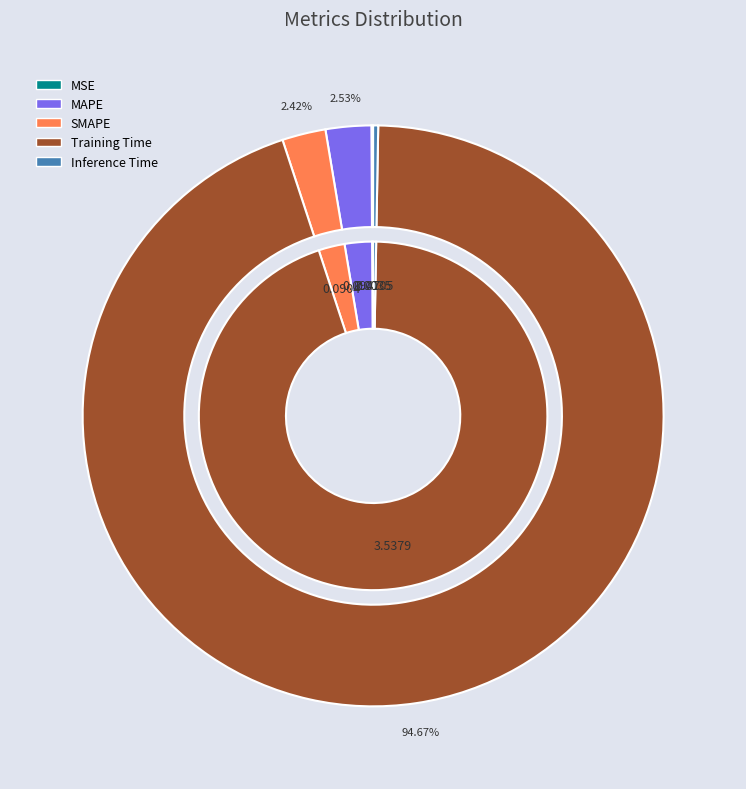

What is the majority slice?

Training Time